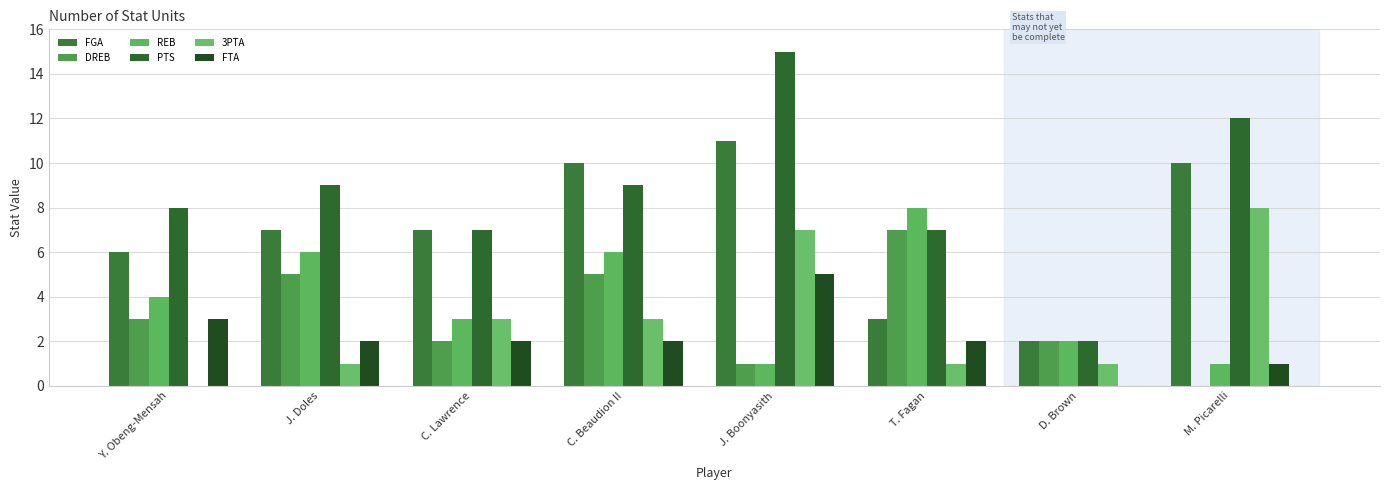

Reading left to right, list all the values displayed in this chart.

FGA: 6	7	7	10	11	3	2	10
DREB: 3	5	2	5	1	7	2	0
REB: 4	6	3	6	1	8	2	1
PTS: 8	9	7	9	15	7	2	12
3PTA: 0	1	3	3	7	1	1	8
FTA: 3	2	2	2	5	2	0	1